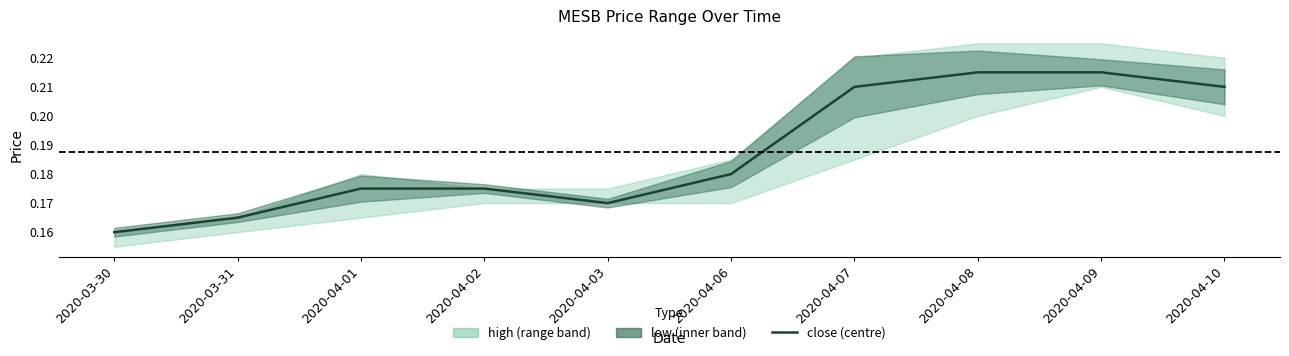

Which label corresponds to the largest value in the chart?

2020-04-08